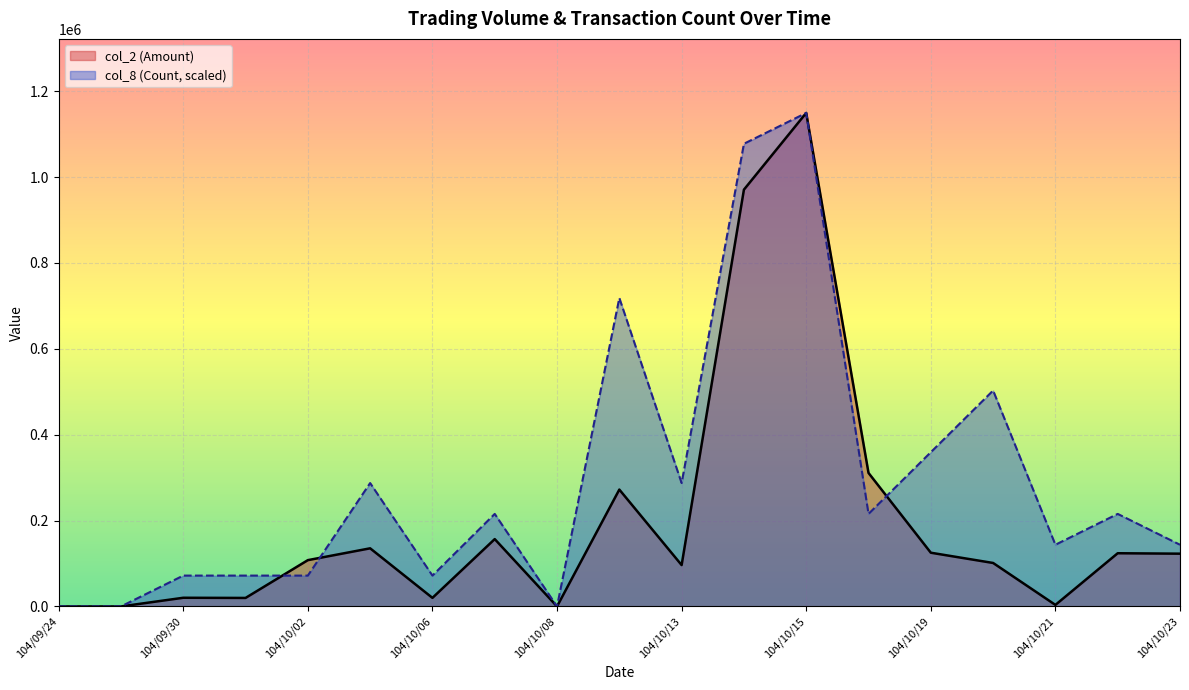

At how many categories does at least one series exceed 1048246?

2